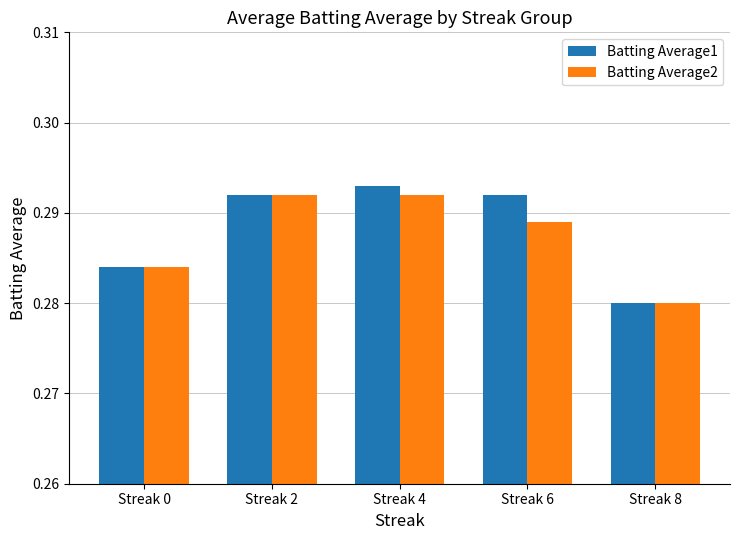

Which category has the lowest value in the Batting Average1 series?

Streak 8